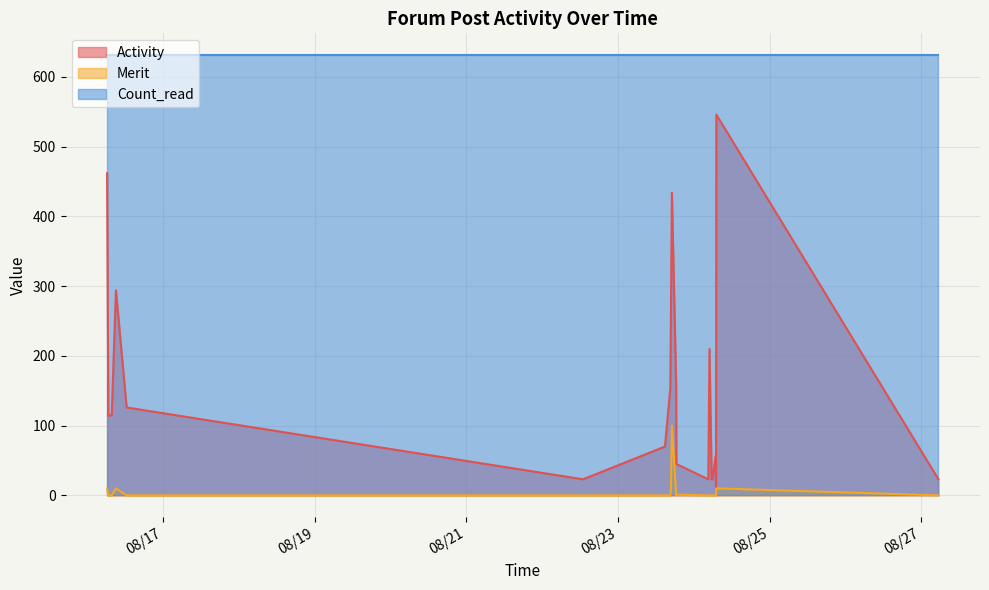

Which series has the widest spread of values?

Activity